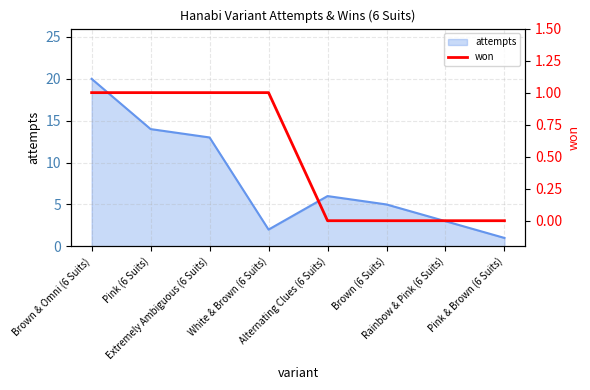

Does the chart display data point markers on the line(s)?

No